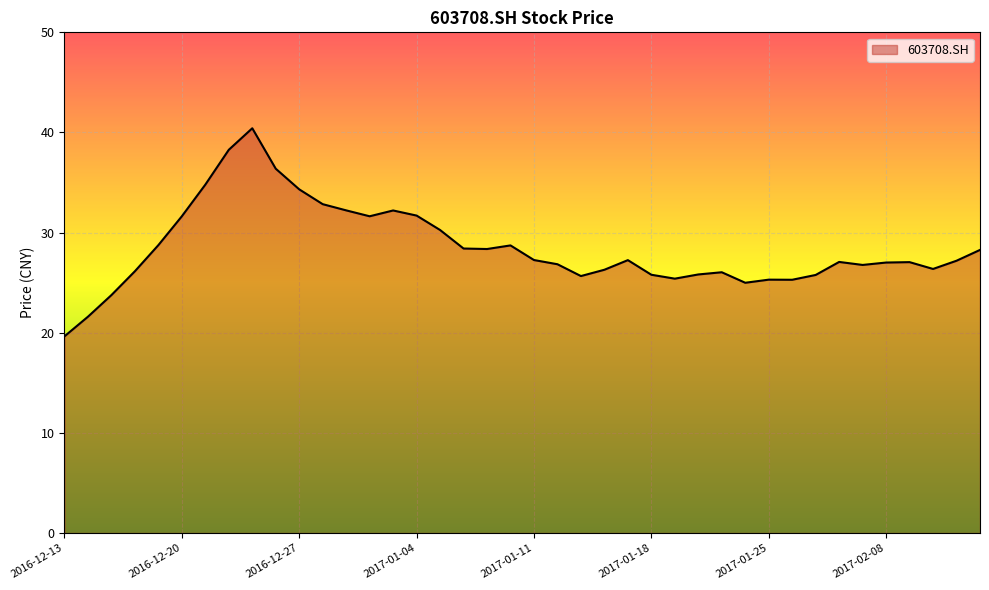

What is the greatest value displayed?

40.4